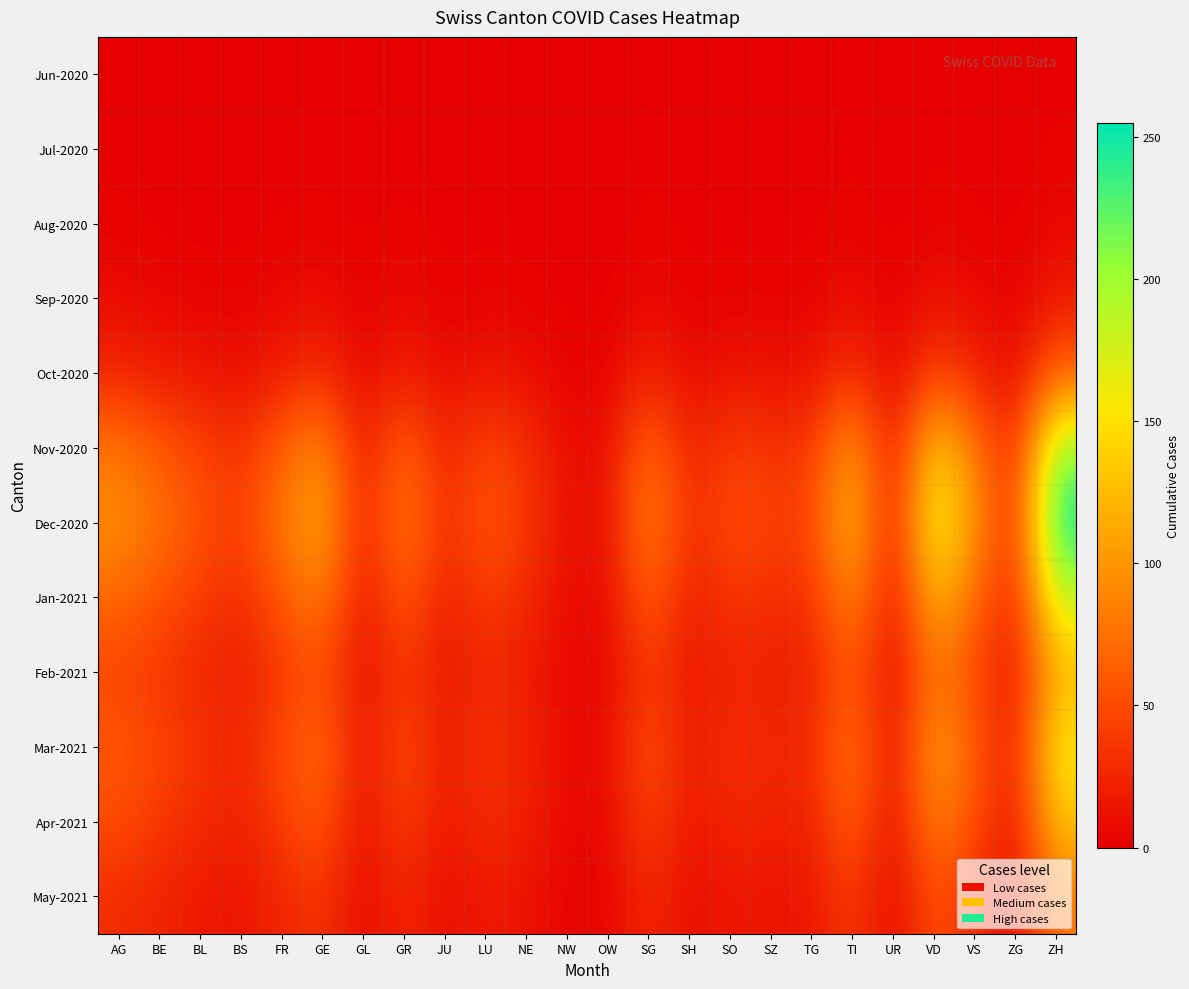

Reading right to left, transcribe all the data shown in this chart.

Jun-2020: ZH=1	ZG=0	VS=1	VD=2	UR=0	TI=2	TG=0	SZ=0	SO=0	SH=0	SG=1	OW=0	NW=0	NE=0	LU=0	JU=0	GR=1	GL=1	GE=1	FR=1	BS=0	BL=0	BE=0	AG=1
Jul-2020: ZH=3	ZG=0	VS=1	VD=2	UR=0	TI=2	TG=0	SZ=0	SO=0	SH=1	SG=2	OW=0	NW=0	NE=0	LU=0	JU=0	GR=1	GL=1	GE=1	FR=1	BS=0	BL=0	BE=0	AG=1
Aug-2020: ZH=6	ZG=1	VS=2	VD=4	UR=0	TI=4	TG=1	SZ=1	SO=1	SH=1	SG=3	OW=0	NW=0	NE=1	LU=1	JU=1	GR=3	GL=1	GE=3	FR=2	BS=1	BL=1	BE=1	AG=3
Sep-2020: ZH=18	ZG=2	VS=7	VD=12	UR=1	TI=10	TG=3	SZ=3	SO=4	SH=2	SG=7	OW=1	NW=1	NE=3	LU=4	JU=2	GR=7	GL=2	GE=9	FR=6	BS=3	BL=4	BE=5	AG=8
Oct-2020: ZH=65	ZG=7	VS=25	VD=45	UR=3	TI=35	TG=11	SZ=11	SO=13	SH=7	SG=24	OW=3	NW=3	NE=10	LU=15	JU=7	GR=22	GL=5	GE=30	FR=20	BS=10	BL=14	BE=18	AG=25
Nov-2020: ZH=210	ZG=22	VS=80	VD=145	UR=9	TI=110	TG=36	SZ=35	SO=42	SH=22	SG=75	OW=8	NW=9	NE=32	LU=48	JU=22	GR=70	GL=15	GE=95	FR=65	BS=32	BL=45	BE=60	AG=80
Dec-2020: ZH=255	ZG=27	VS=97	VD=175	UR=11	TI=130	TG=44	SZ=42	SO=51	SH=27	SG=90	OW=10	NW=11	NE=39	LU=58	JU=27	GR=85	GL=18	GE=115	FR=80	BS=40	BL=55	BE=75	AG=95
Jan-2021: ZH=187	ZG=20	VS=71	VD=128	UR=8	TI=96	TG=32	SZ=31	SO=37	SH=20	SG=66	OW=7	NW=8	NE=28	LU=42	JU=20	GR=62	GL=13	GE=85	FR=58	BS=29	BL=40	BE=55	AG=70
Feb-2021: ZH=120	ZG=13	VS=46	VD=82	UR=5	TI=62	TG=21	SZ=20	SO=24	SH=13	SG=42	OW=5	NW=5	NE=18	LU=27	JU=13	GR=40	GL=9	GE=54	FR=37	BS=19	BL=26	BE=35	AG=45
Mar-2021: ZH=160	ZG=17	VS=61	VD=110	UR=7	TI=82	TG=27	SZ=26	SO=32	SH=17	SG=56	OW=6	NW=7	NE=24	LU=36	JU=17	GR=53	GL=11	GE=72	FR=50	BS=25	BL=34	BE=46	AG=60
Apr-2021: ZH=133	ZG=14	VS=50	VD=91	UR=6	TI=68	TG=22	SZ=22	SO=26	SH=14	SG=46	OW=5	NW=6	NE=20	LU=30	JU=14	GR=44	GL=9	GE=60	FR=41	BS=21	BL=28	BE=38	AG=50
May-2021: ZH=80	ZG=8	VS=30	VD=55	UR=4	TI=41	TG=14	SZ=13	SO=16	SH=8	SG=28	OW=3	NW=4	NE=12	LU=18	JU=8	GR=27	GL=6	GE=36	FR=25	BS=13	BL=17	BE=23	AG=30